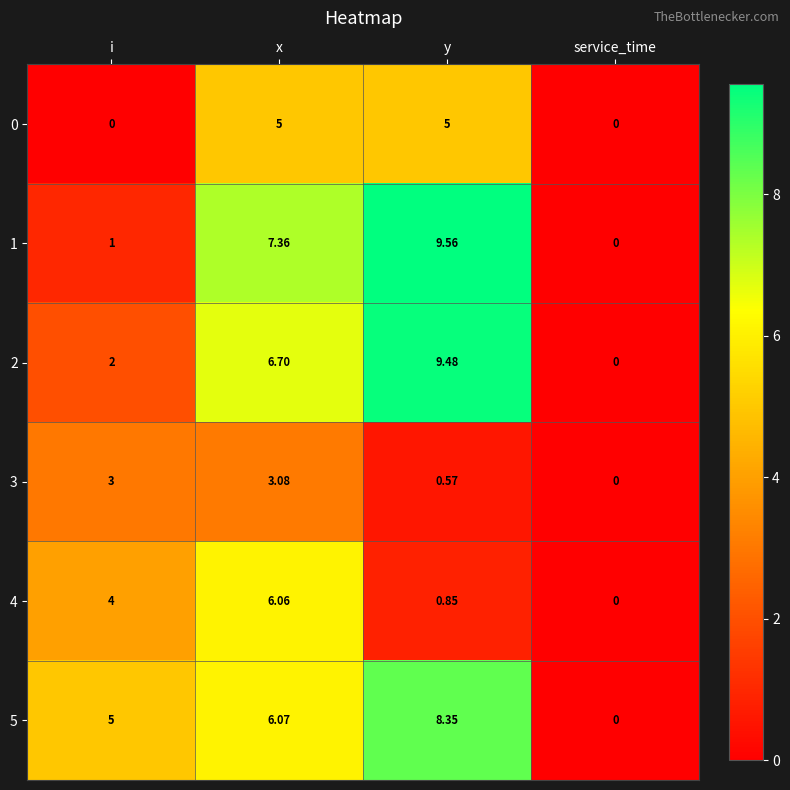

Between i and service_time, which series saw the biggest shift?

5